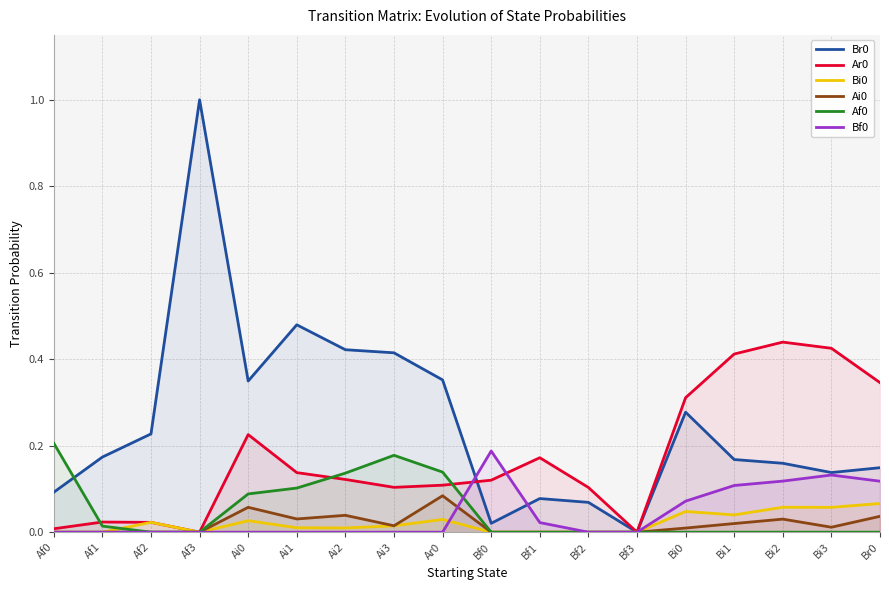

What are all the series names shown in the legend?

Br0, Ar0, Bi0, Ai0, Af0, Bf0